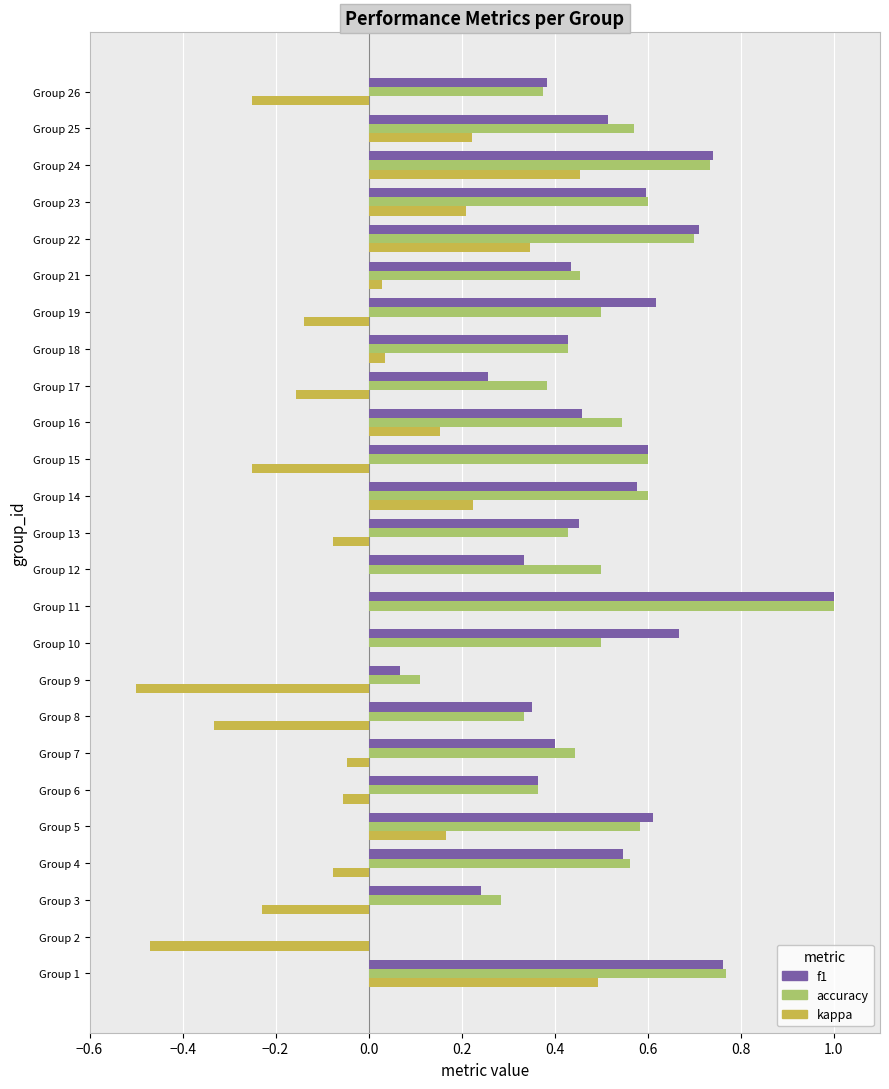

The accuracy series shows 0.7 at Group 18. True or false?

False